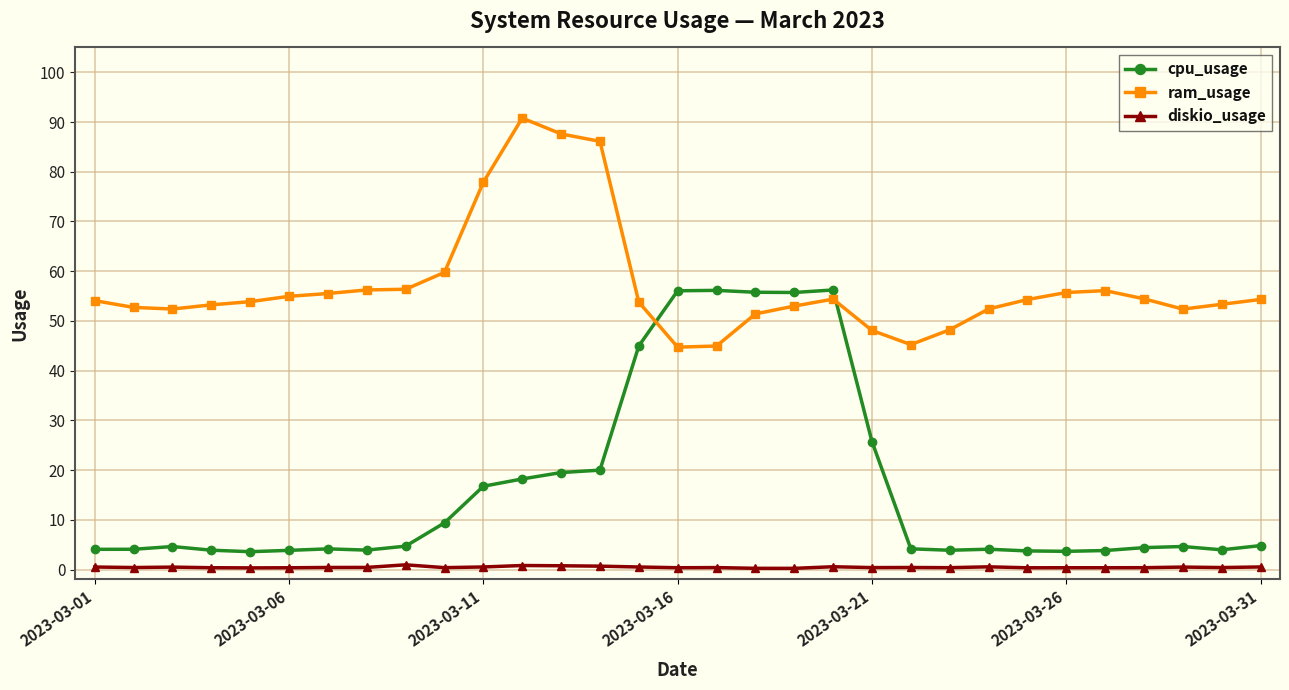

What is the value of the ram_usage point at the 25th from the left?

54.3